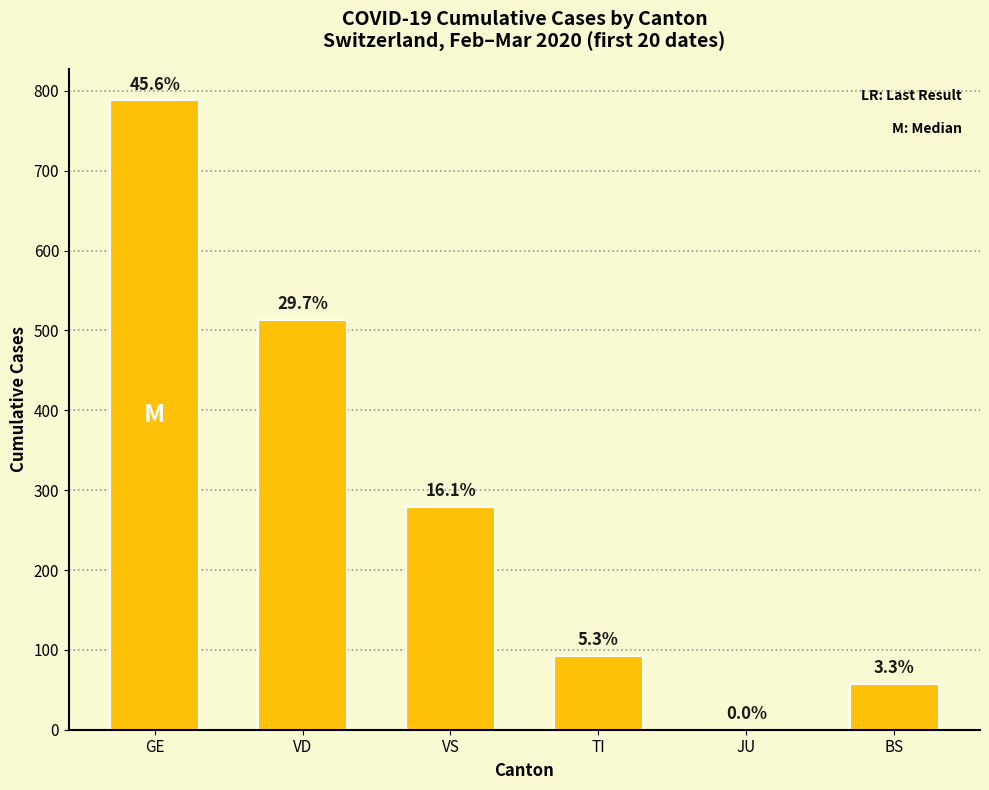

Reading left to right, transcribe all the data shown in this chart.

GE=788	VD=513	VS=279	TI=92	JU=0	BS=57